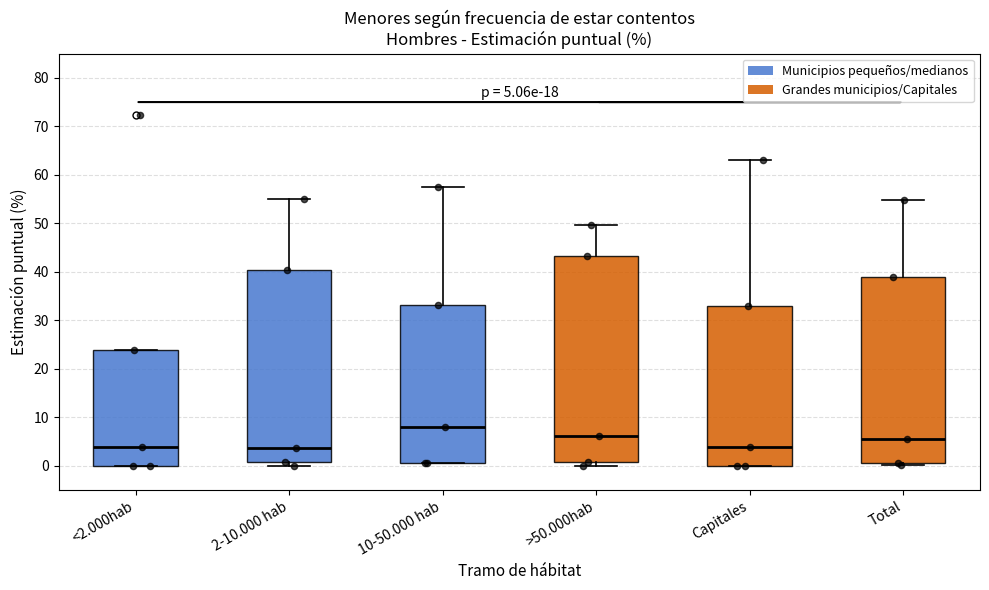

Which box's median line is the highest?

10-50.000 hab